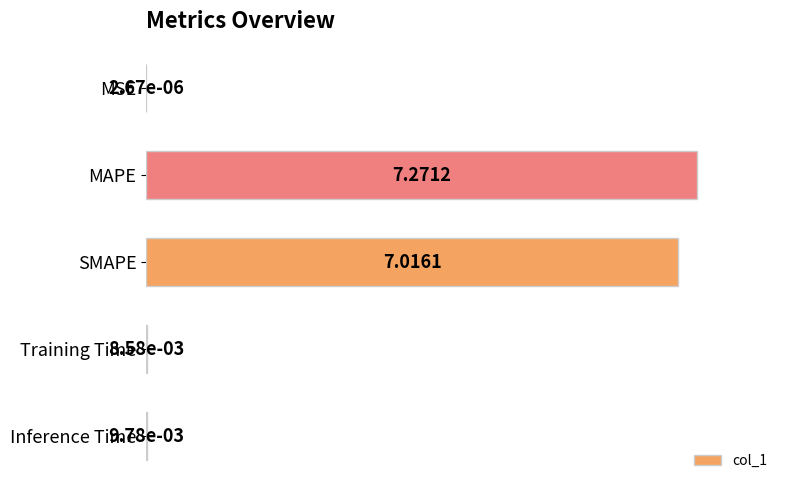

At which label is the value closest to 0?

MSE